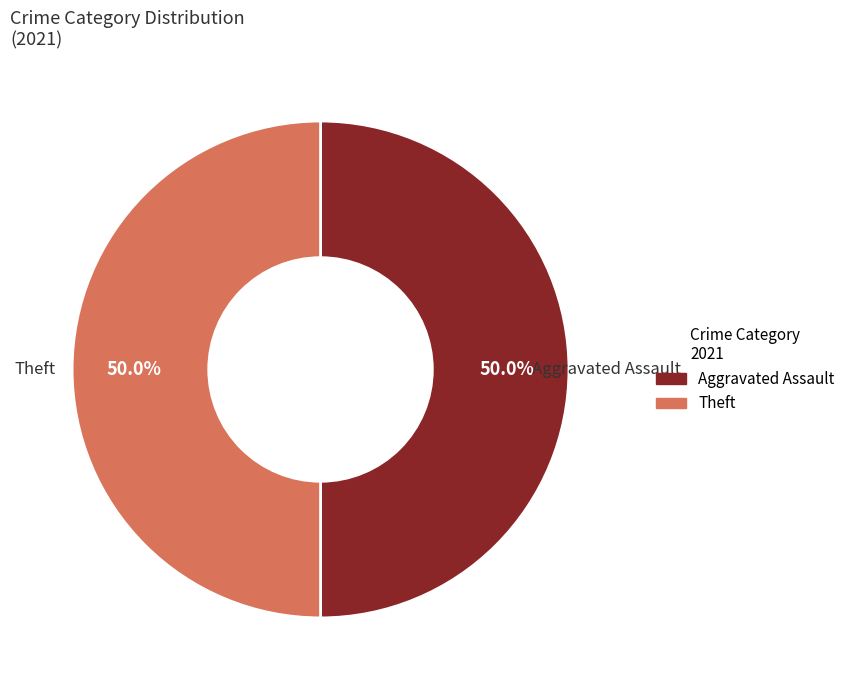

What is the ratio of the value at Aggravated Assault to the value at Theft?

1.0